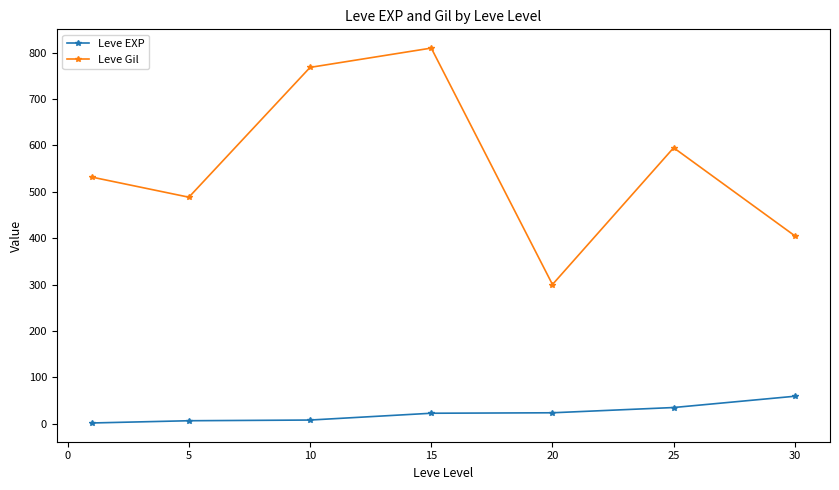

Which series has the largest total across all categories?

Leve Gil